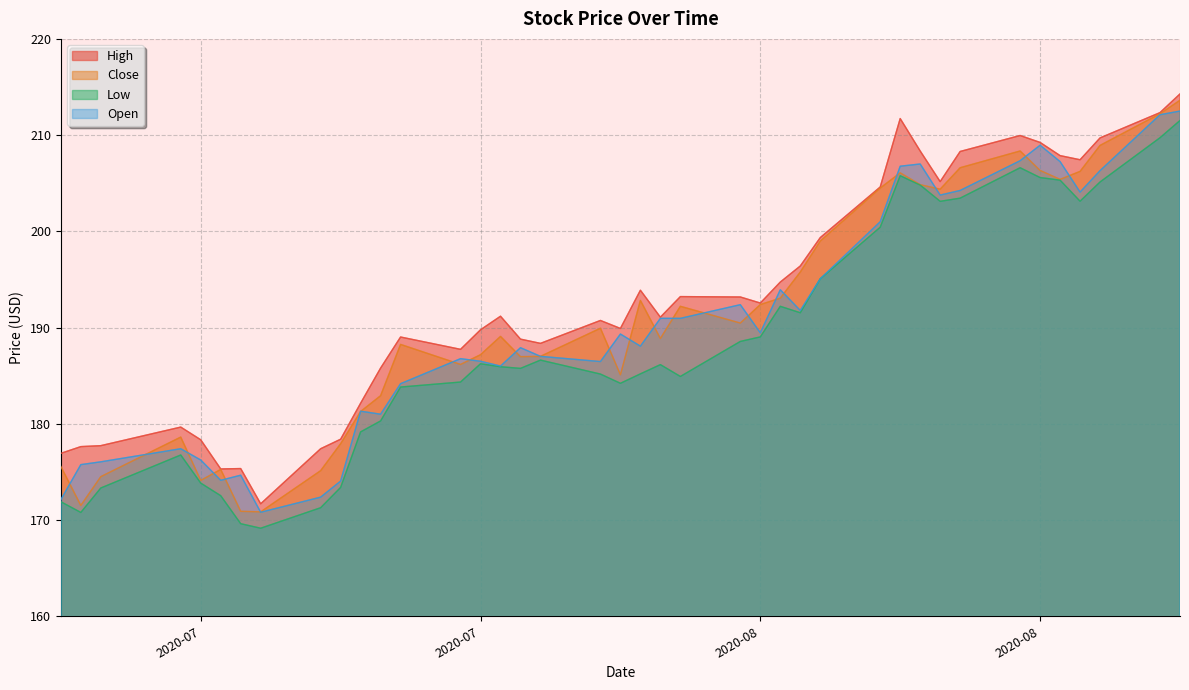

What is the label of the 1st point from the left?

2020-06-30